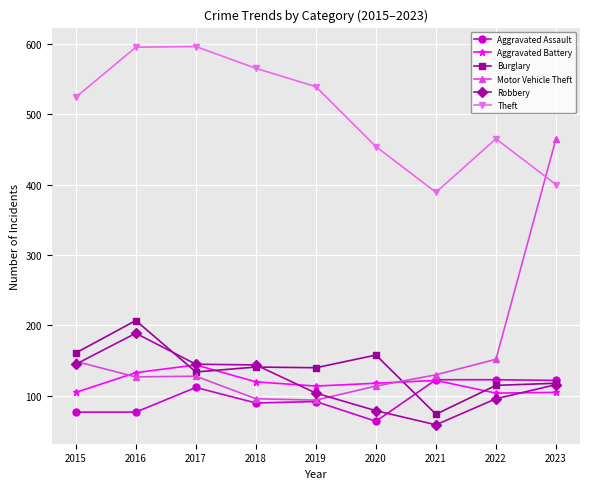

Between 2018 and 2023, which series saw the biggest shift?

Motor Vehicle Theft